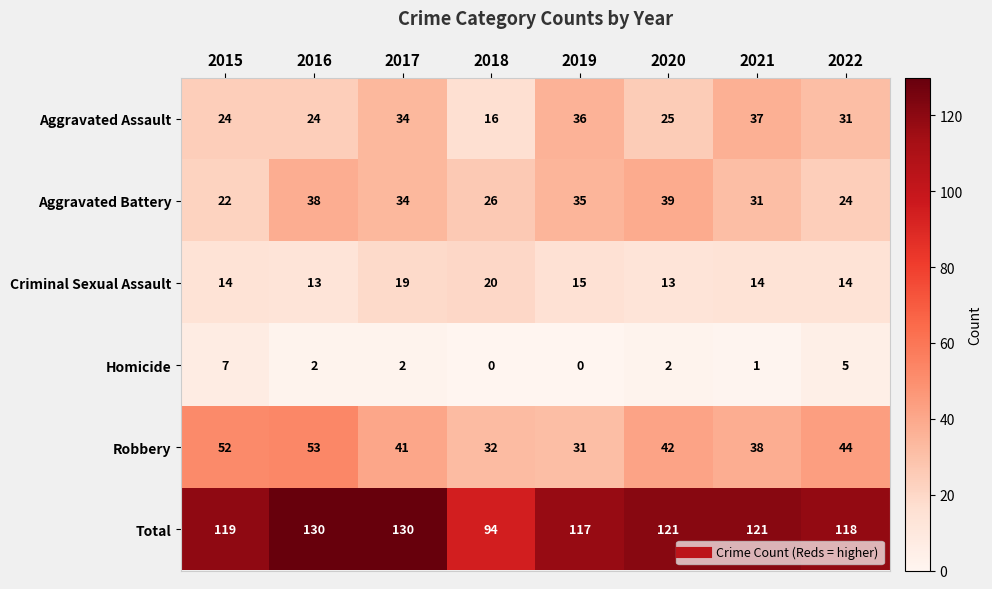

The value of Aggravated Battery at 2015 is 36. True or false?

False